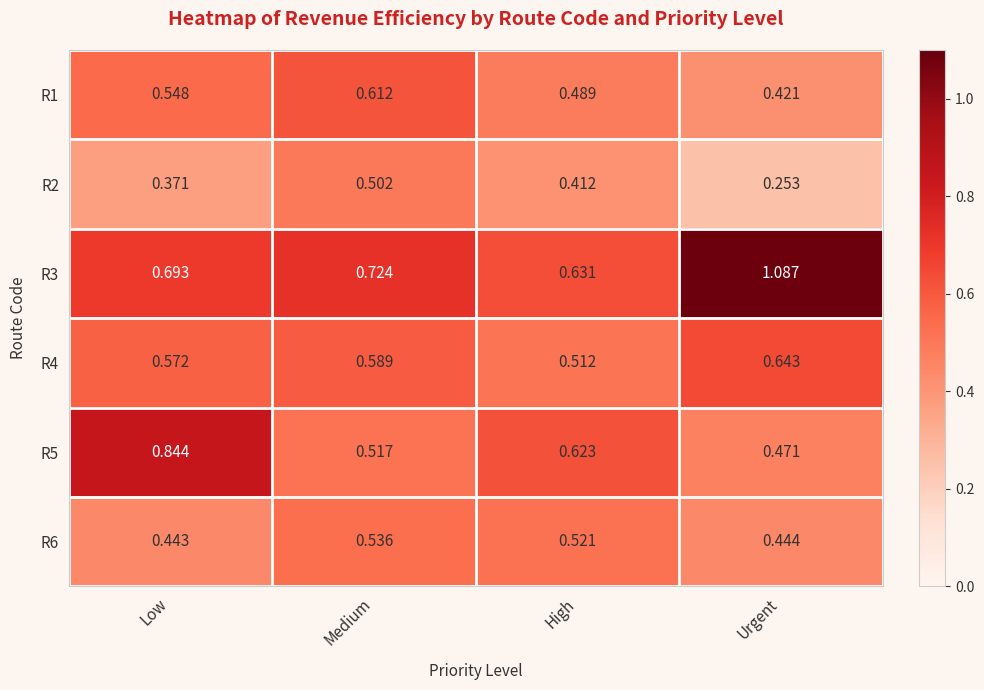

Is the value of R3 at High greater than the value of R4 at Urgent?

No